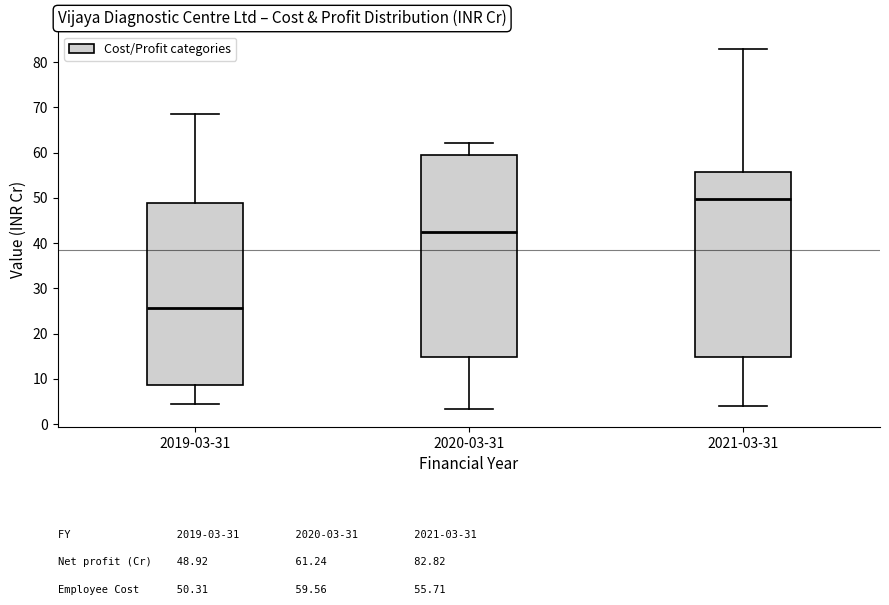

Which box has the lowest median line?

2019-03-31